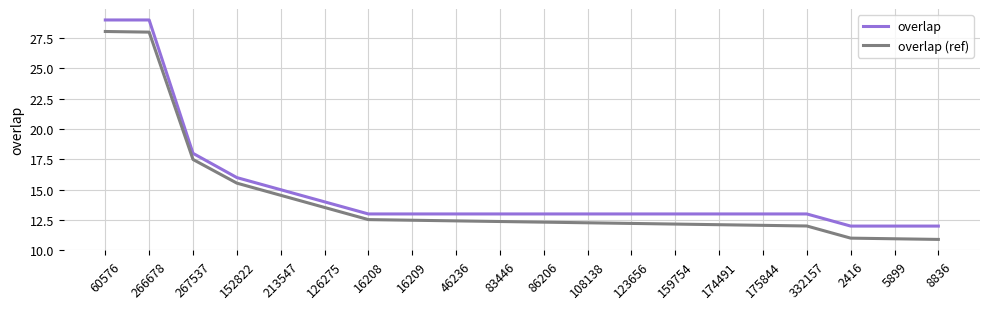

What is the difference between the maximum and second lowest values in the overlap (ref) series?

17.1